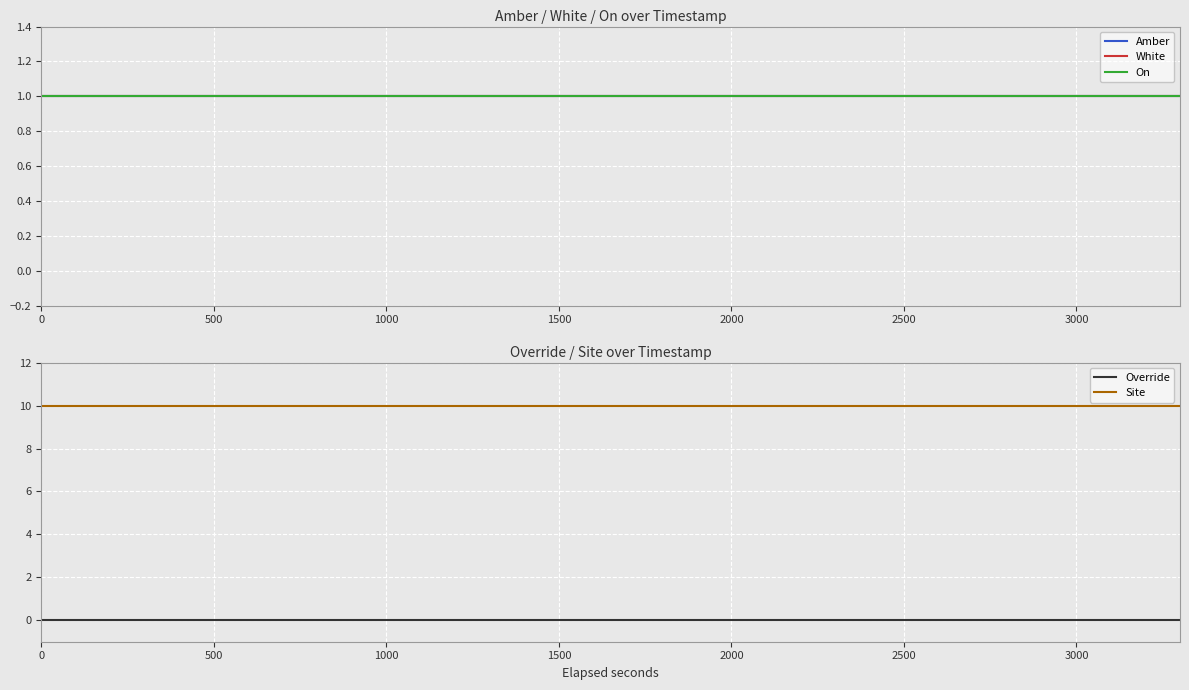

What is the sum of all On values?

12